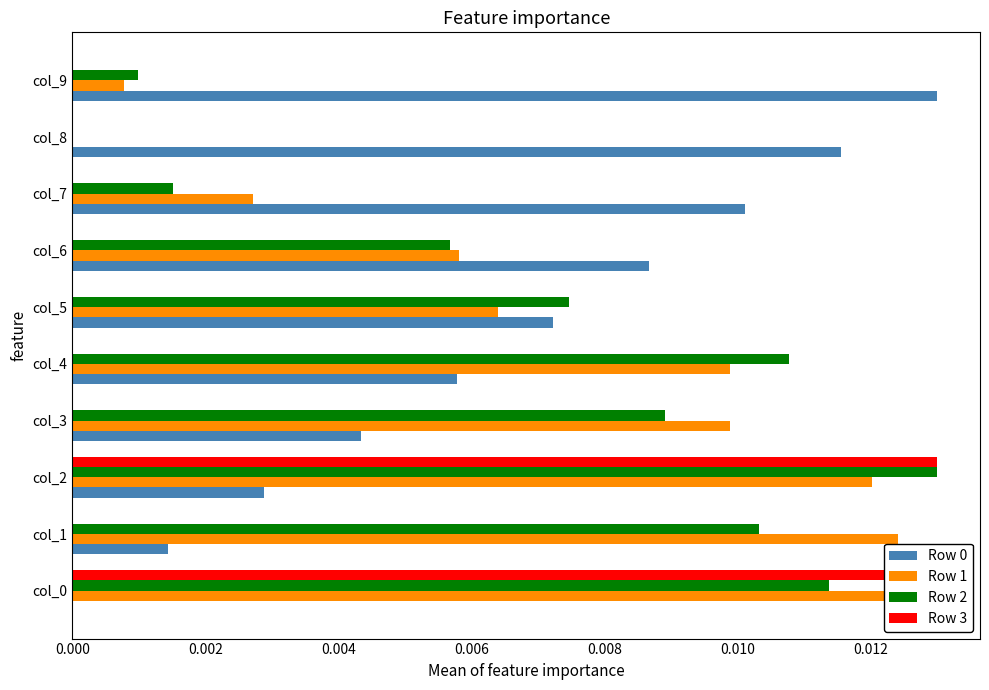

Count the number of categories in the chart.

10